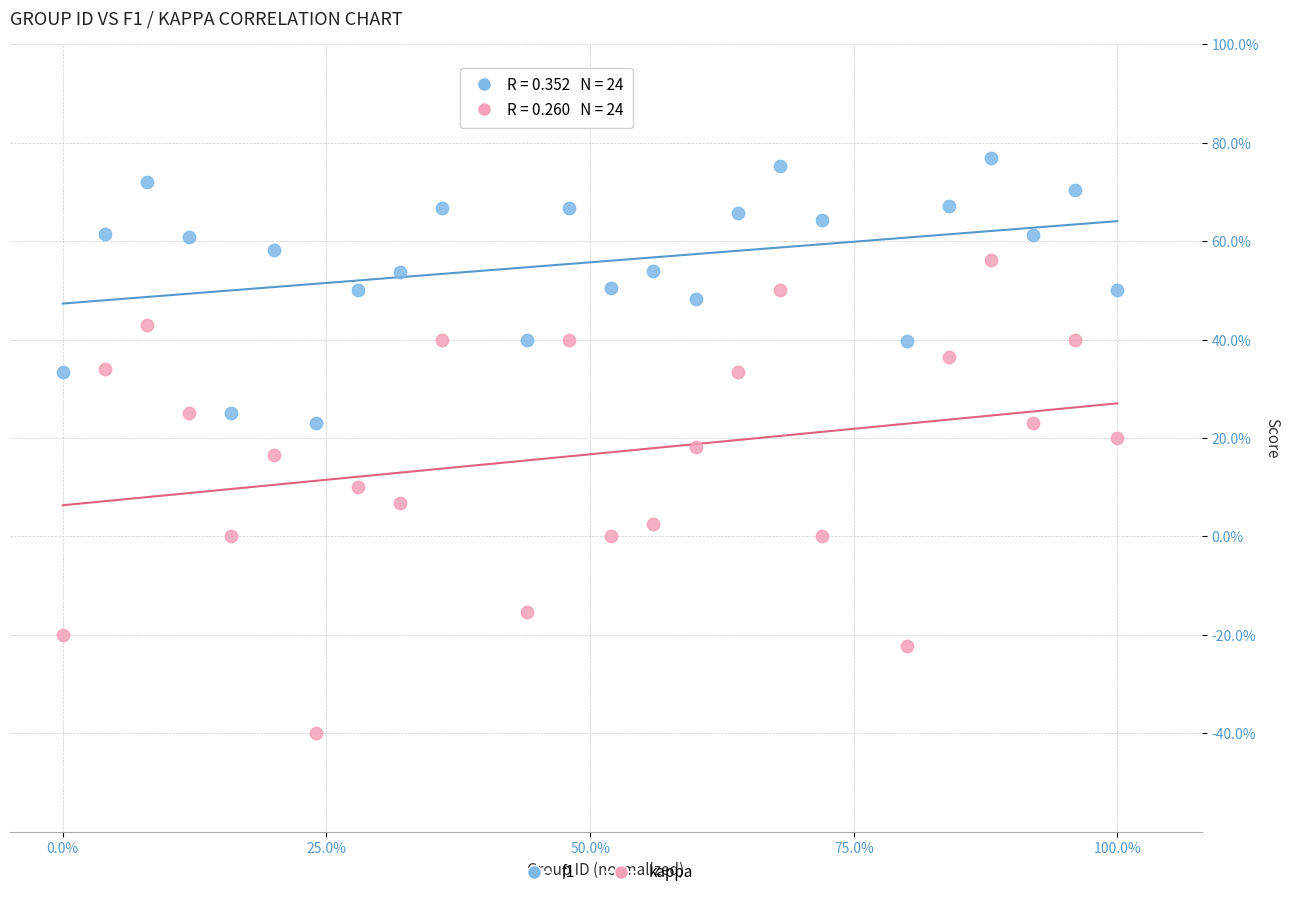

What are all the series names shown in the legend?

f1, kappa